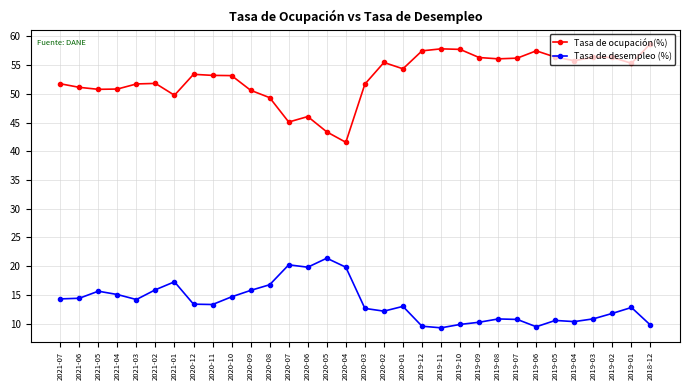

What position from the left is 2019-03?

29